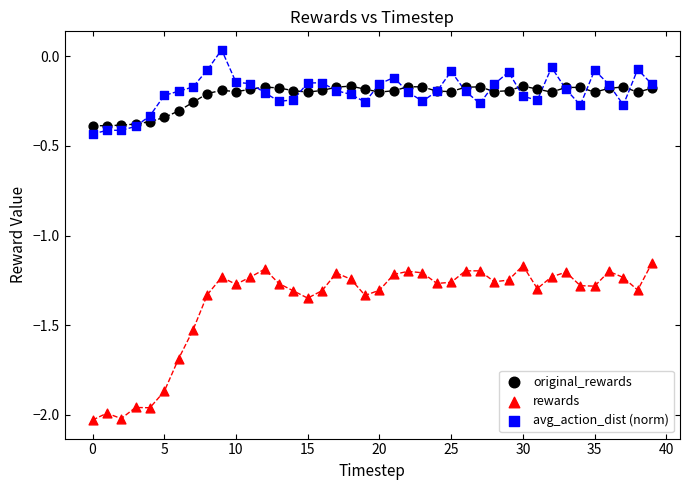

Which series reaches the minimum Y coordinate?

rewards